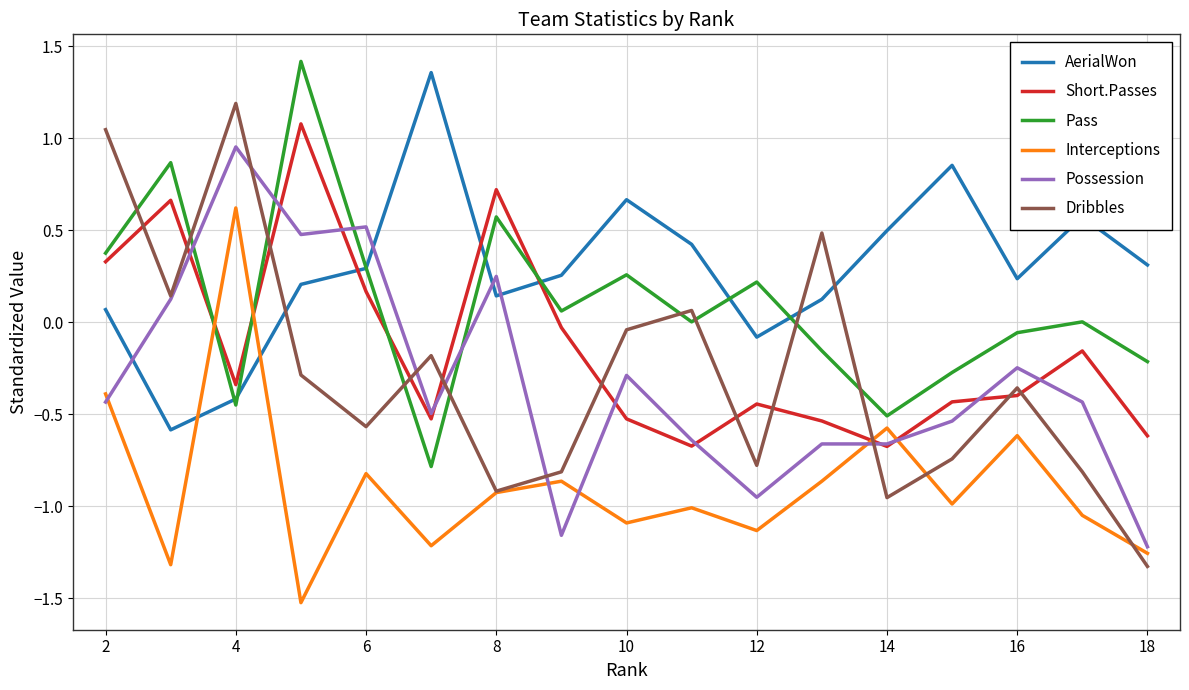

Does the chart display data point markers on the line(s)?

No